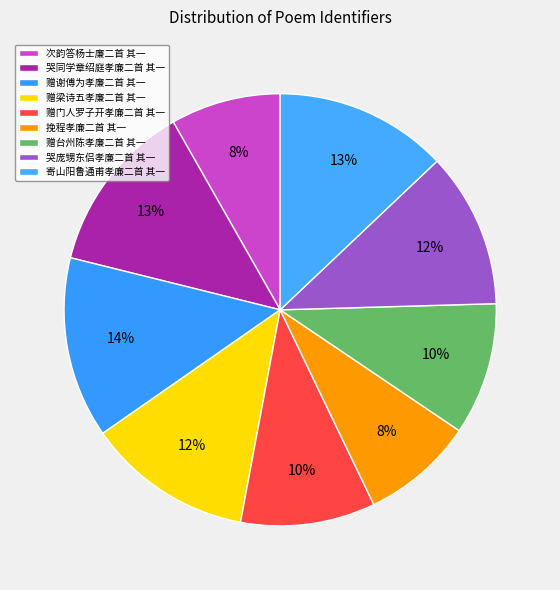

Which category has the biggest portion of the pie?

赠谢傅为孝廉二首 其一